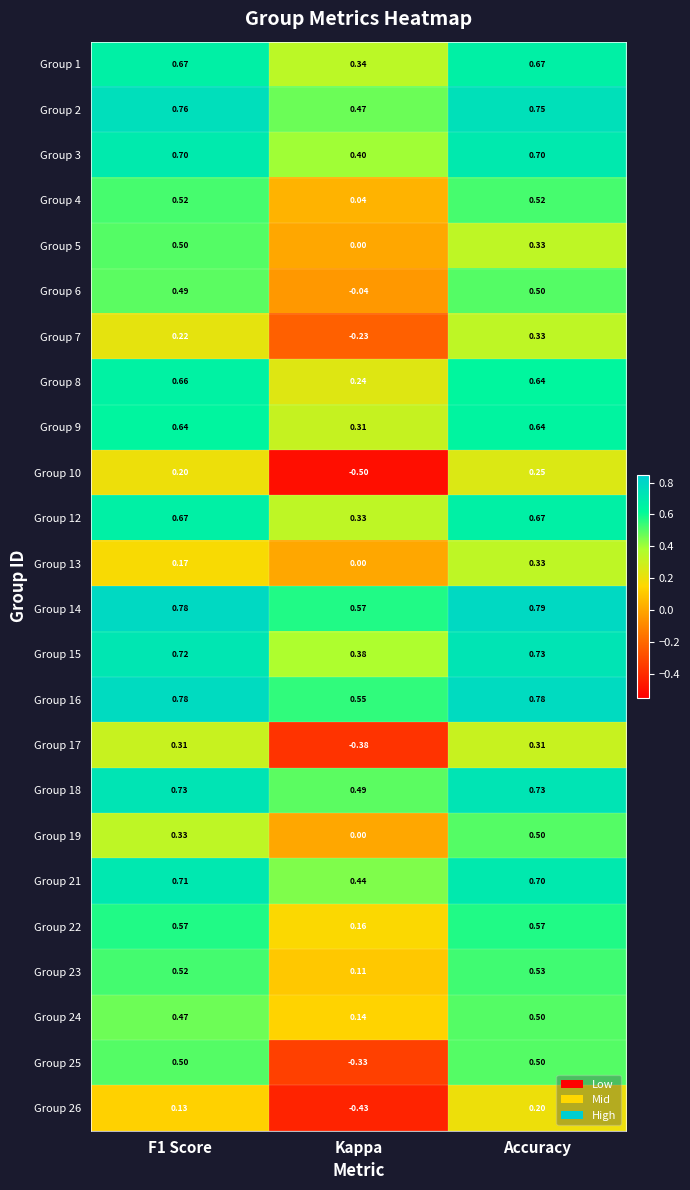

Which category has the lowest value across all series?

Kappa